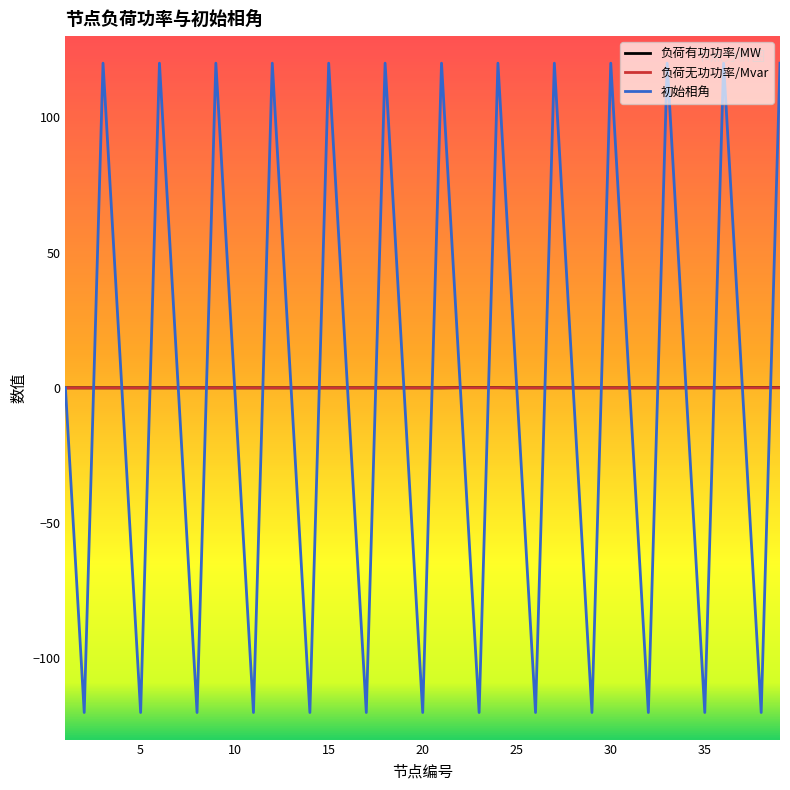

What is the greatest value displayed?

120.0